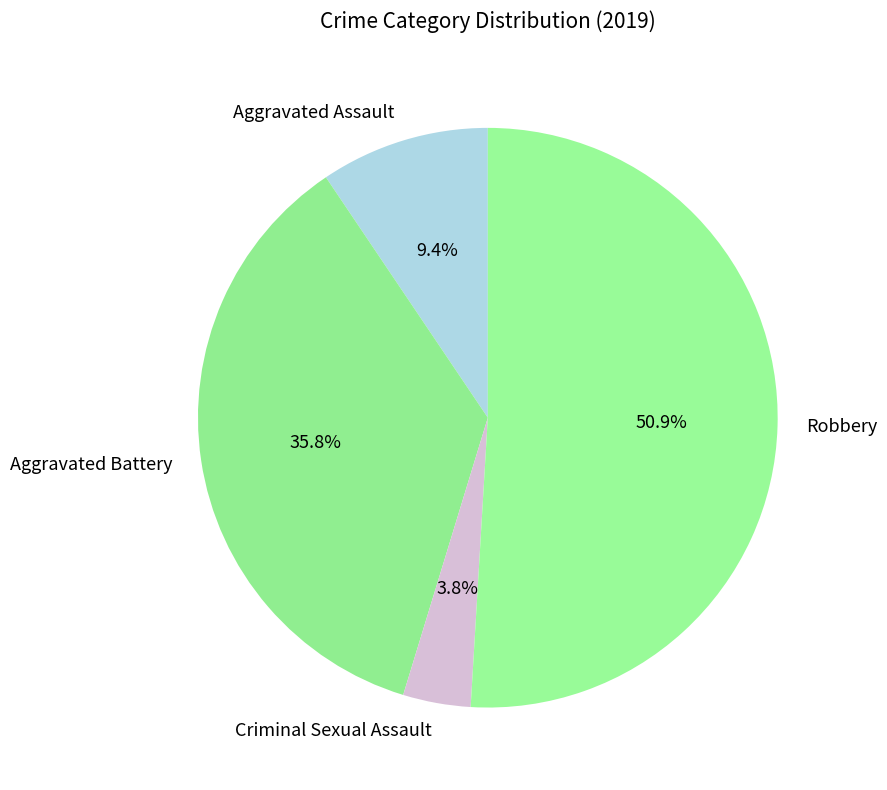

Is Robbery the majority of the pie?

Yes